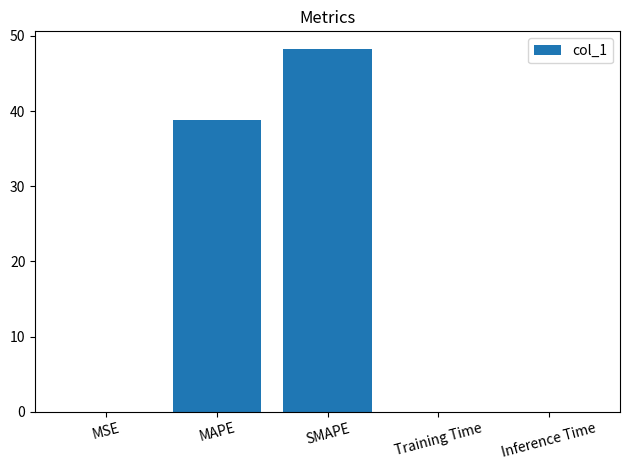

Read the value at SMAPE.

48.2